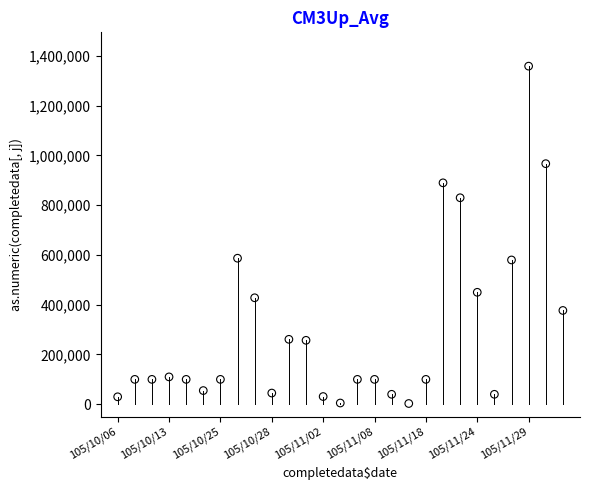

What is the range of Y values (max minus min)?

1356000